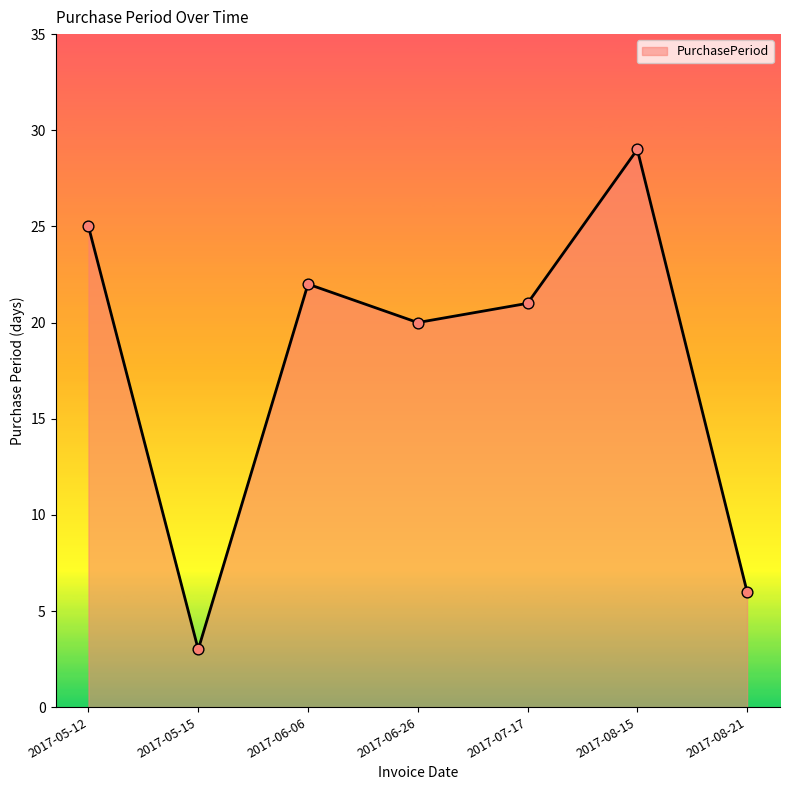

What is the ratio of the value at 2017-08-21 to the value at 2017-06-06?

0.3